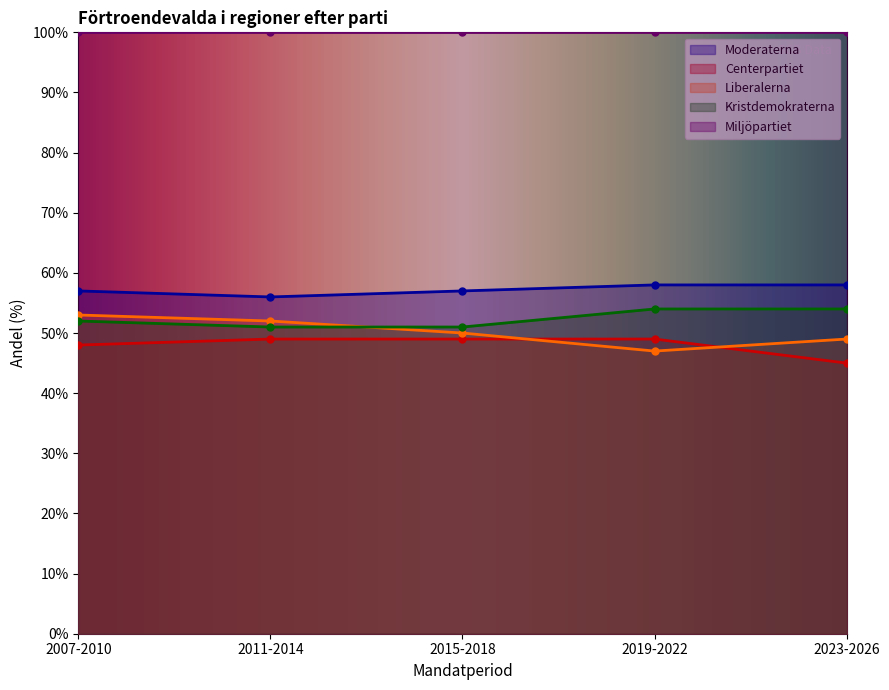

How many lines are shown in the chart?

4